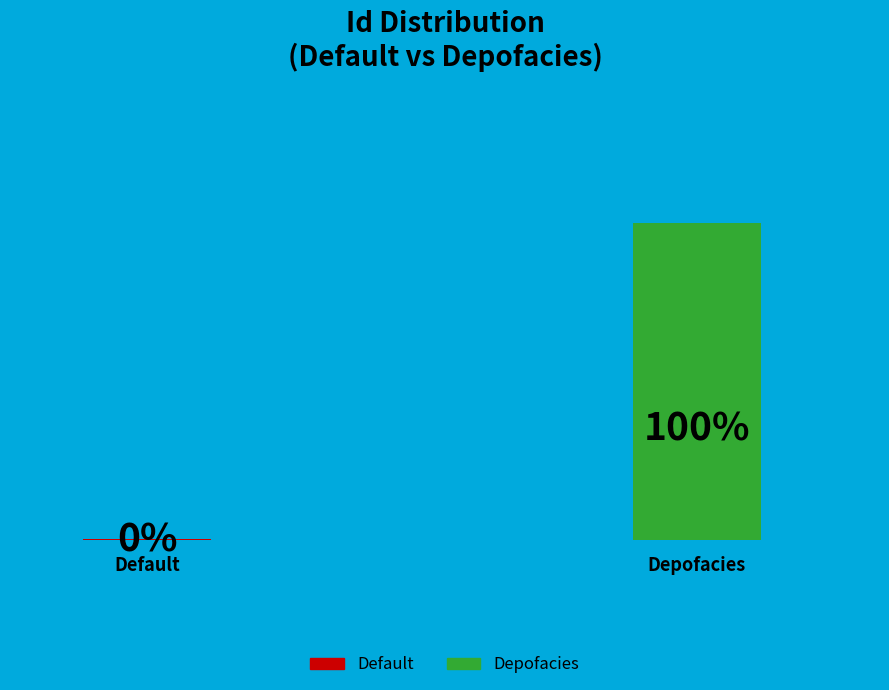

True or false: Default accounts for 0% of the total.

True